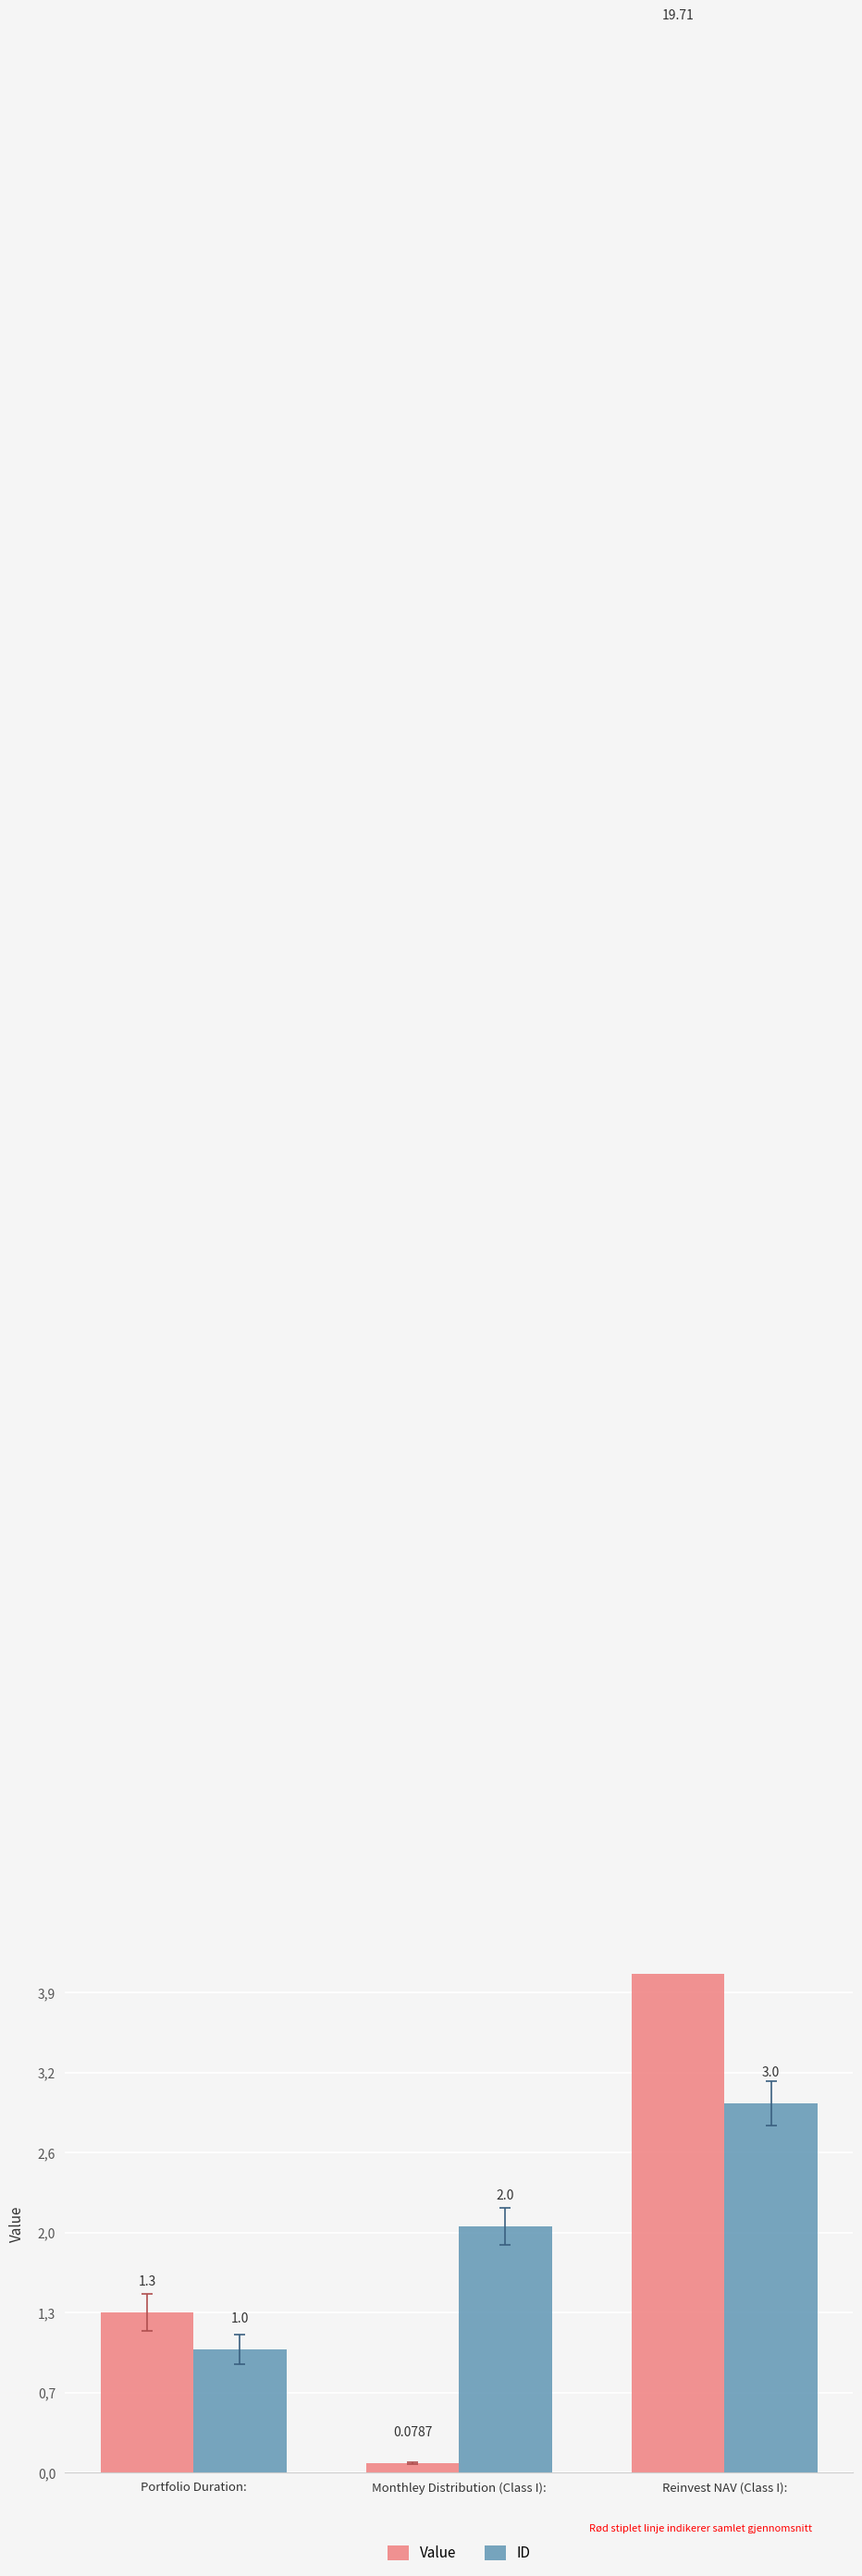

How many bars are there in total?

6